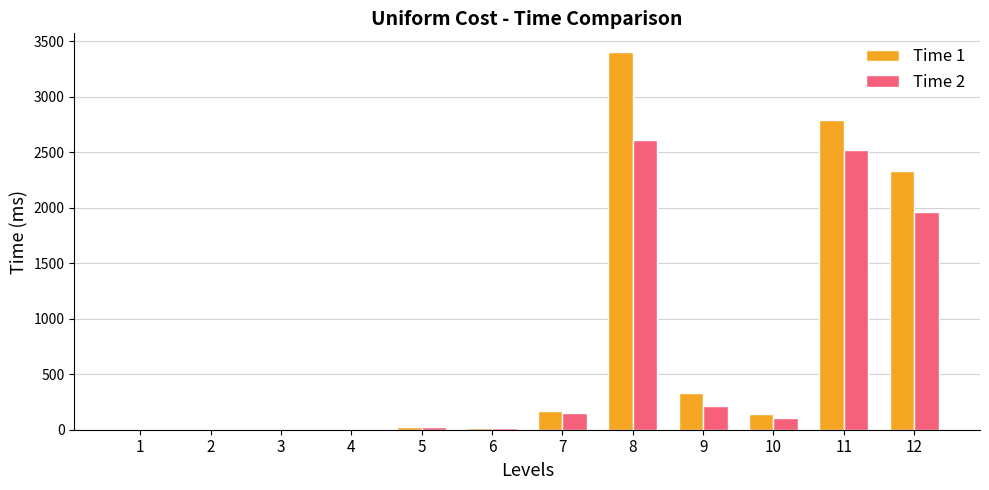

The value of Time 2 at 8 is 4420. True or false?

False